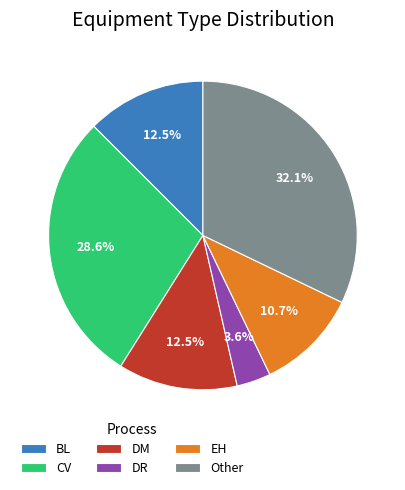

What percentage is the DR slice, to the nearest percent?

4%